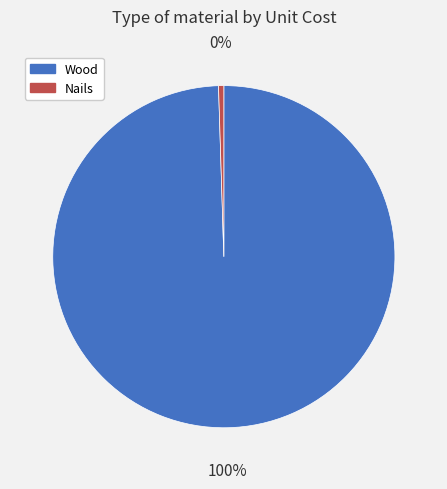

The Nails slice represents 15% of the pie. True or false?

False